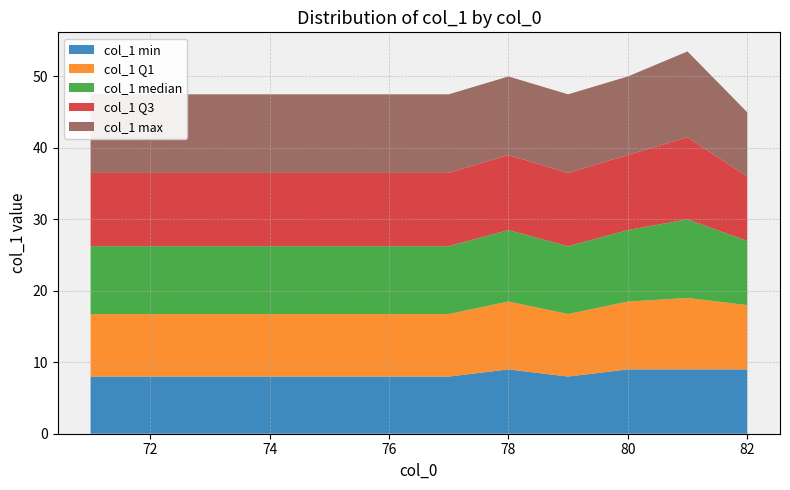

What is the maximum value for col_1 min?

9.0